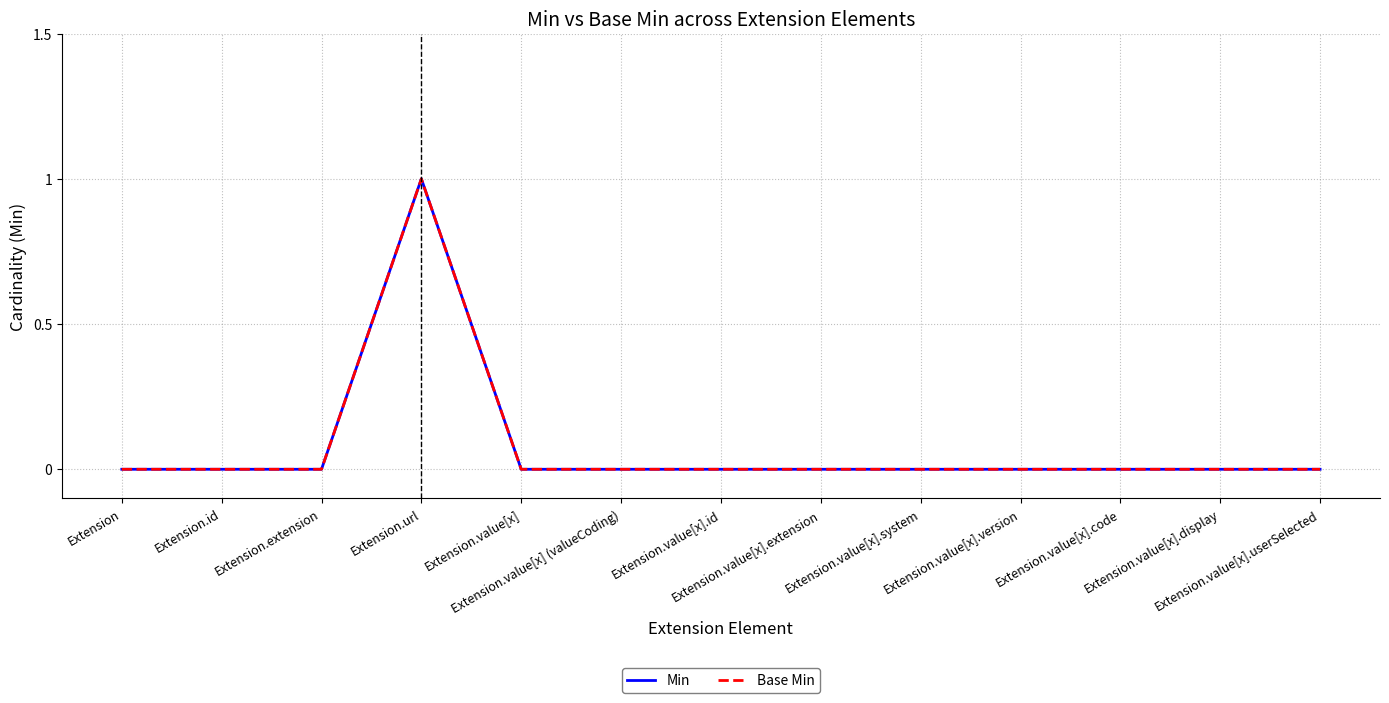

What is the label of the 3rd point from the right?

Extension.value[x].code